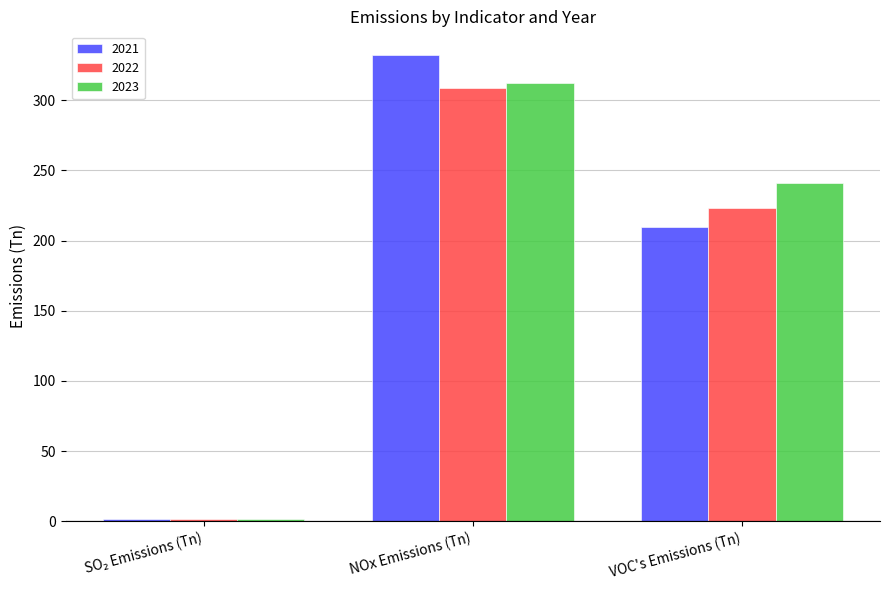

The value of 2021 at VOC's Emissions (Tn) is 115.0. True or false?

False